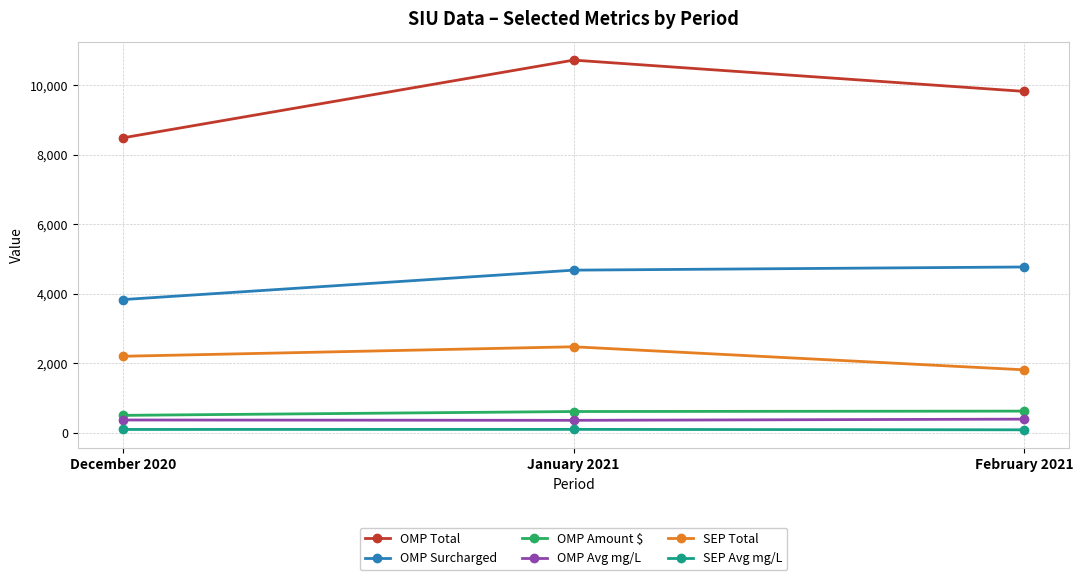

At January 2021, list the series in order from largest to smallest.

OMP Total, OMP Surcharged, SEP Total, OMP Amount $, OMP Avg mg/L, SEP Avg mg/L